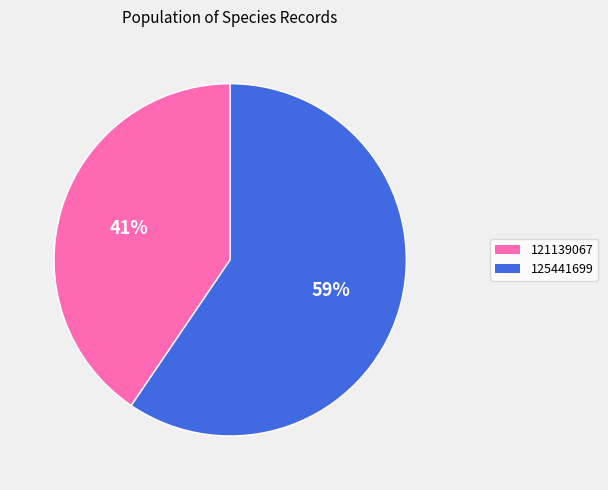

Which slice is the smallest?

121139067